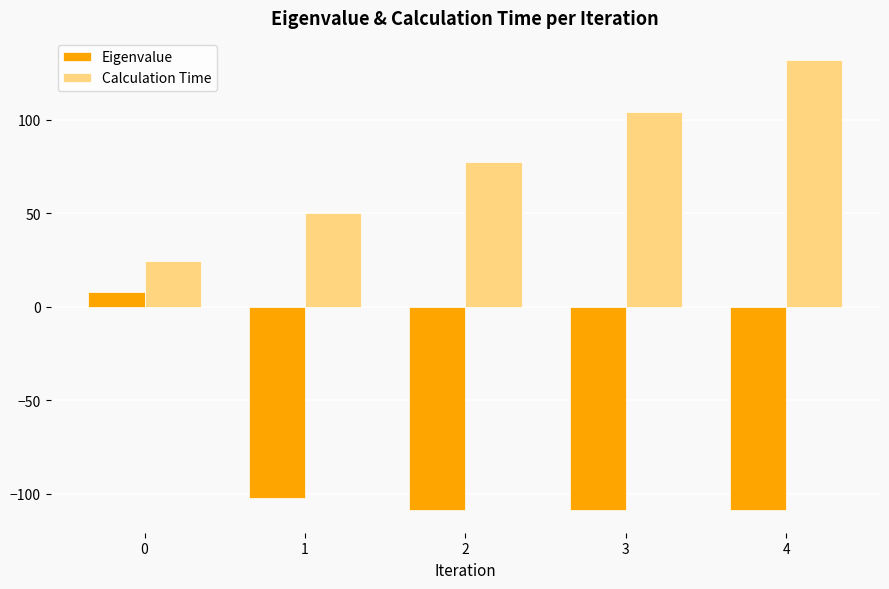

How many categories are shown in the chart?

5